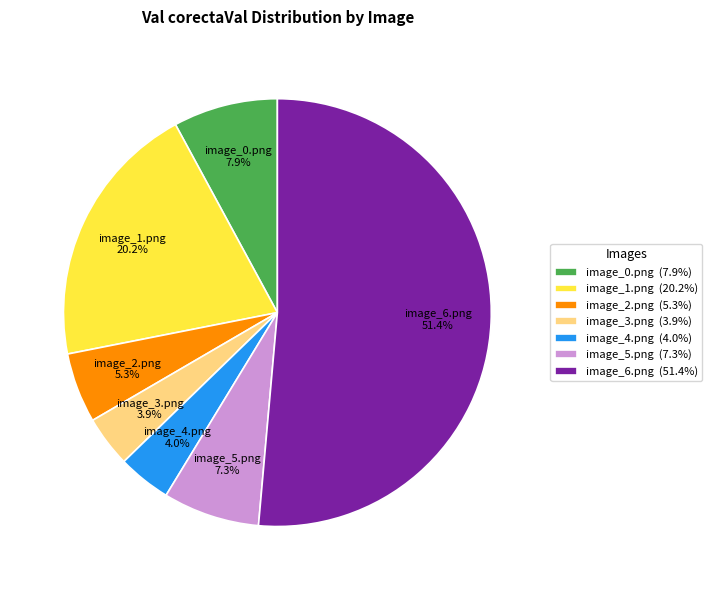

How many slices are in this pie chart?

7